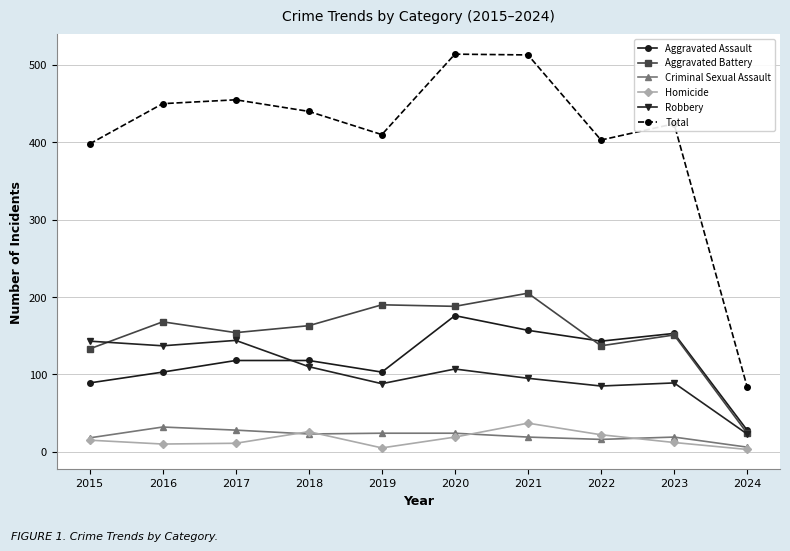

Which series changed the most between 2015 and 2021?

Total